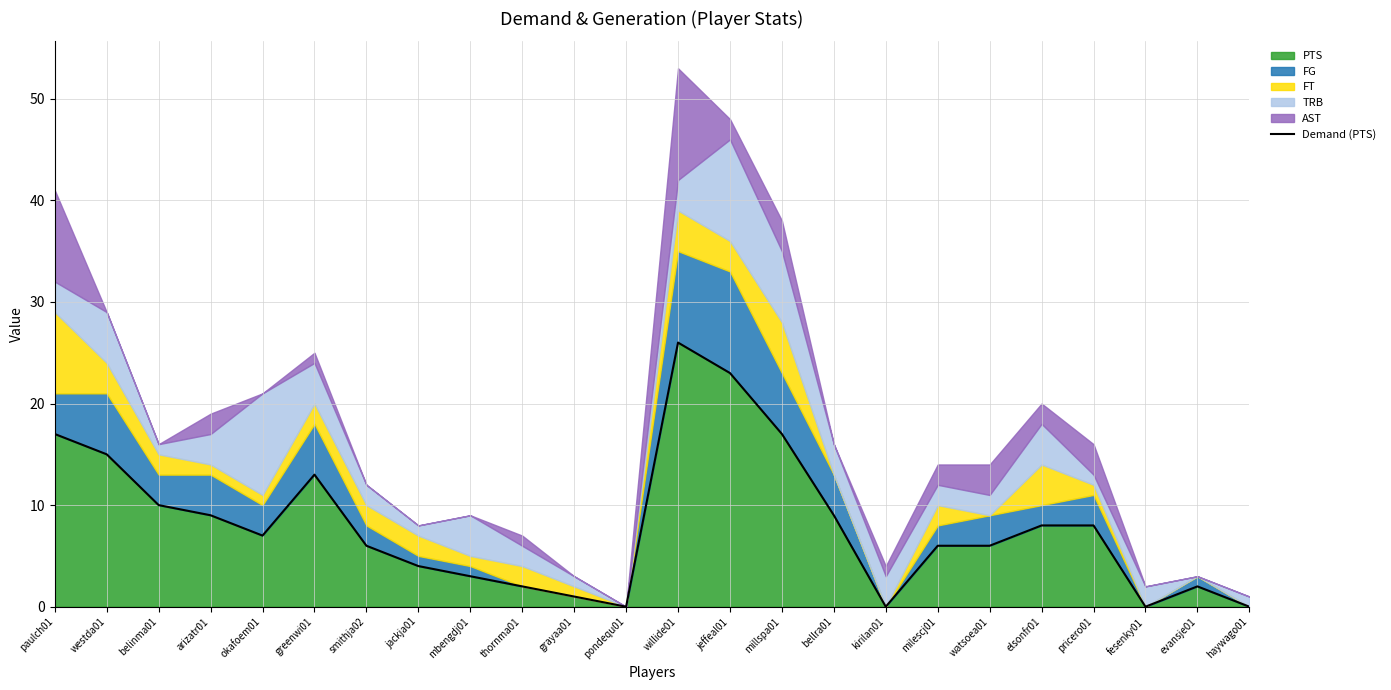

Reading left to right, what are all the values shown in this chart?

paulch01=17	westda01=15	belinma01=10	arizatr01=9	okafoem01=7	greenwi01=13	smithja02=6	jackja01=4	mbengdj01=3	thornma01=2	grayaa01=1	pondequ01=0	willide01=26	jeffeal01=23	millspa01=17	bellra01=9	kirilan01=0	milescj01=6	watsoea01=6	elsonfr01=8	pricero01=8	fesenky01=0	evansje01=2	haywago01=0